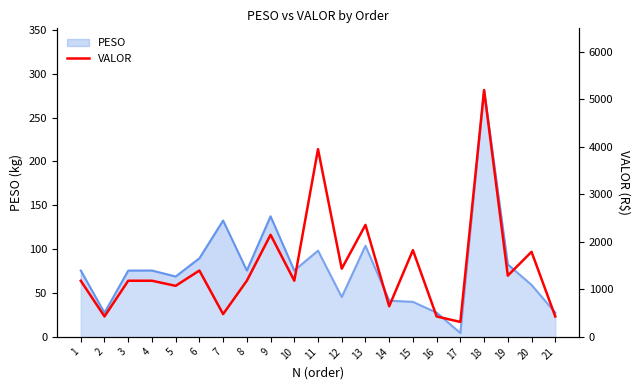

True or false: the data shows 314.5 at 17.

True